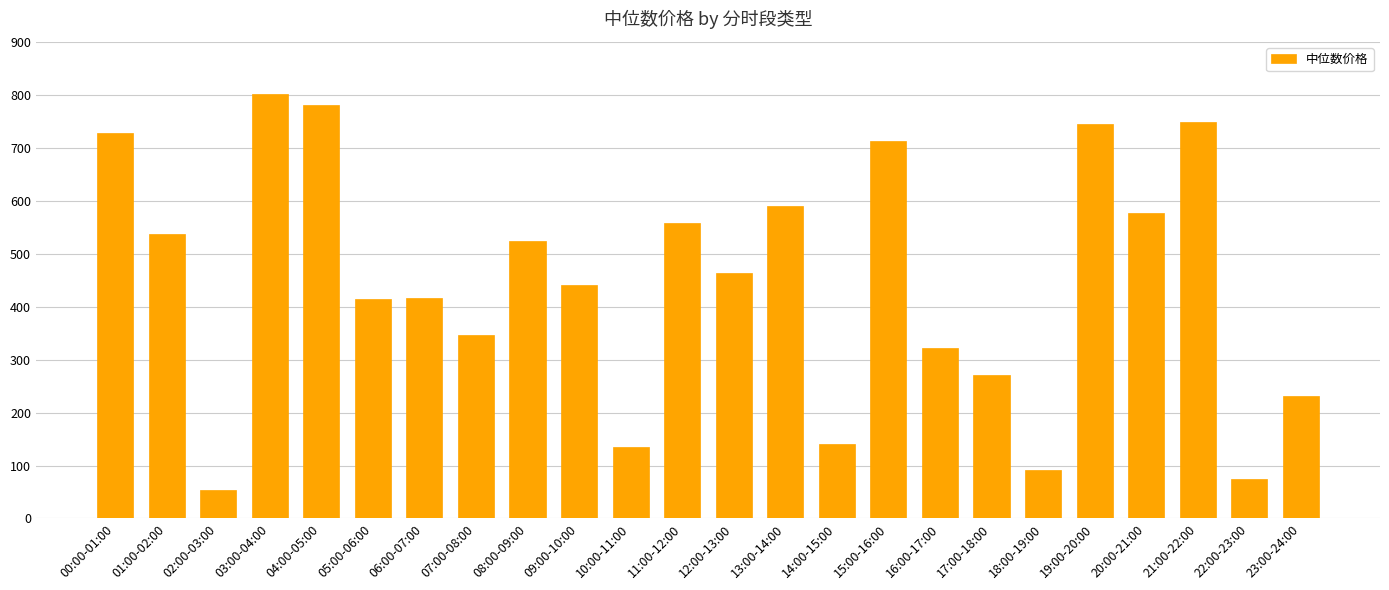

How many bars are there in total?

24